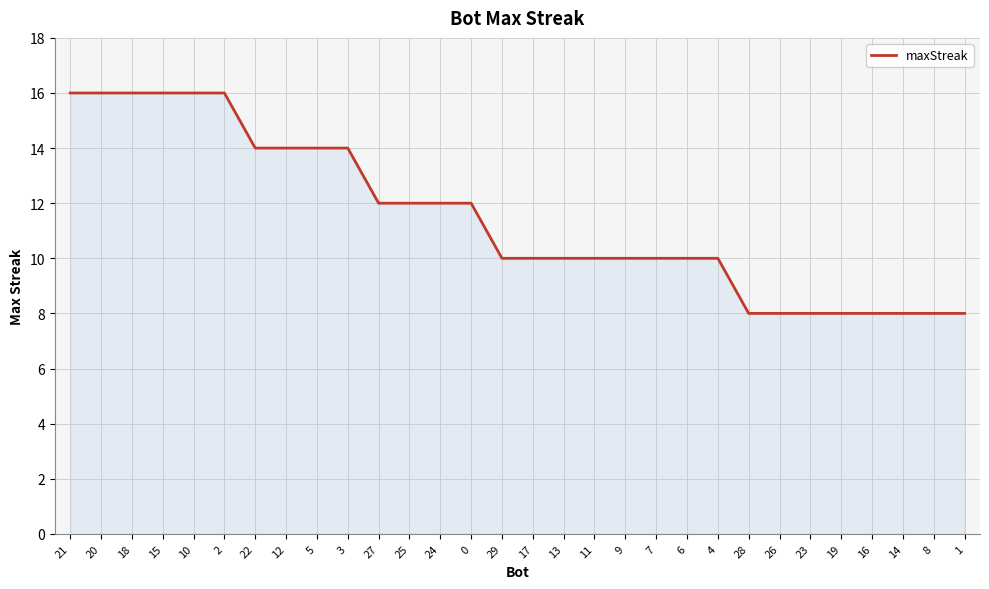

What position from the right is 19?

5